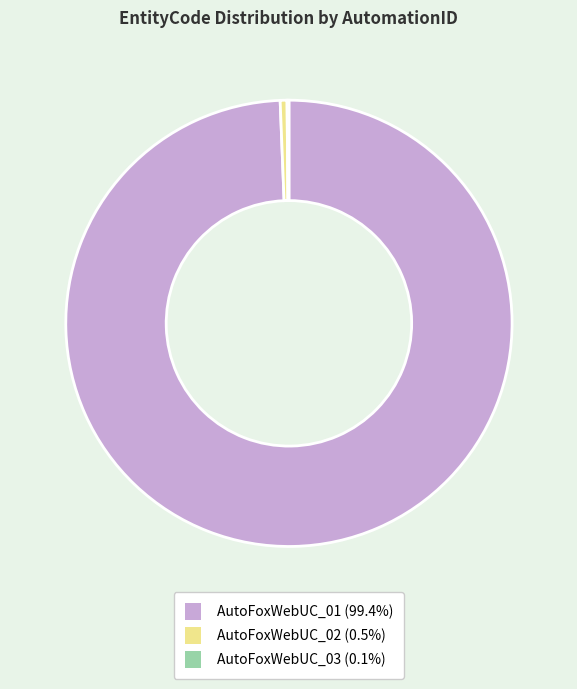

Combined, do AutoFoxWebUC_01 (99.4%) and AutoFoxWebUC_02 (0.5%) account for over 50%?

Yes